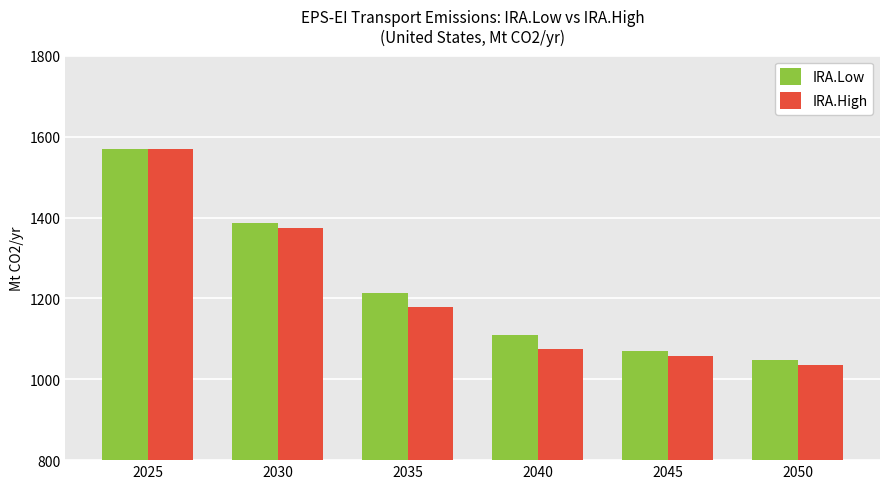

Where does the IRA.Low series first go above 1212?

2025